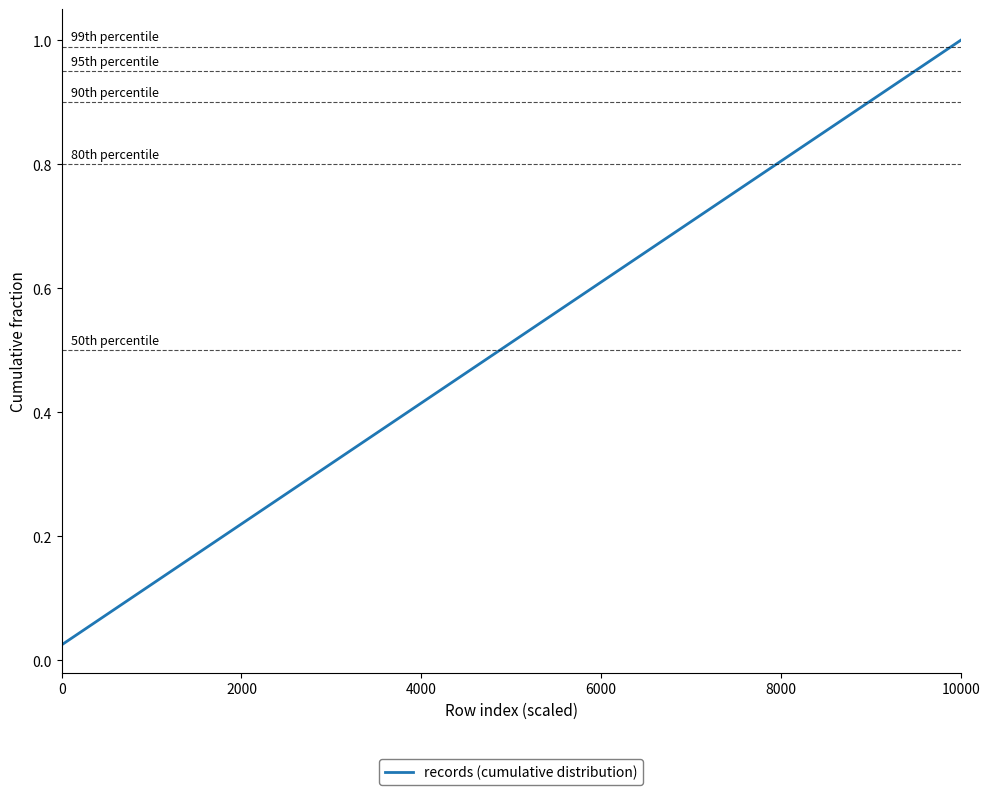

Which label corresponds to the largest value in the chart?

10000